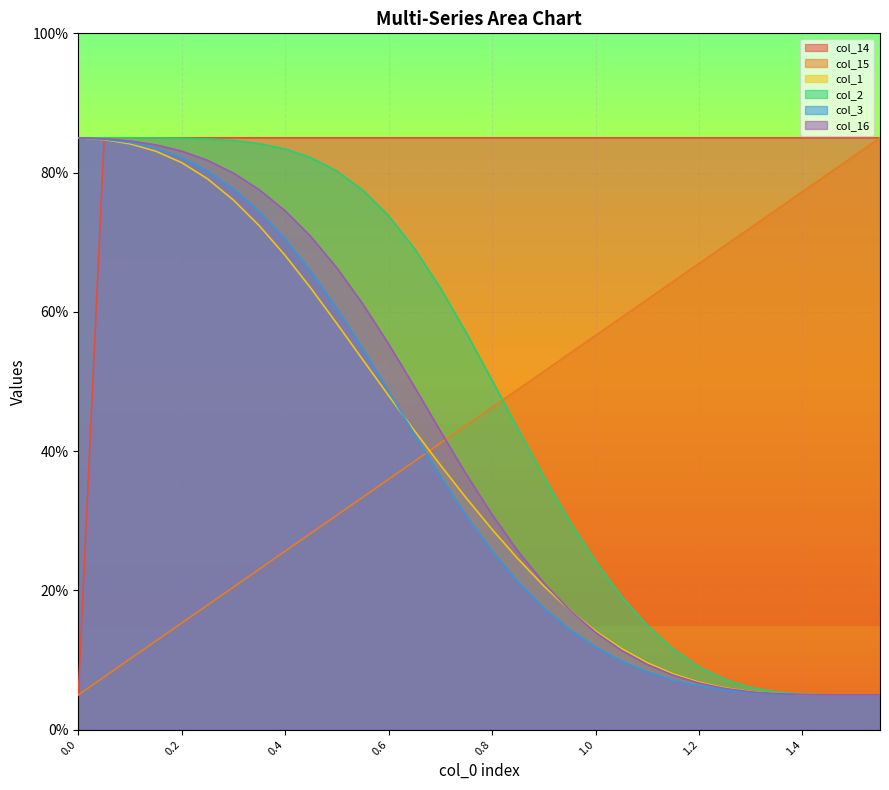

How many lines are shown in the chart?

6